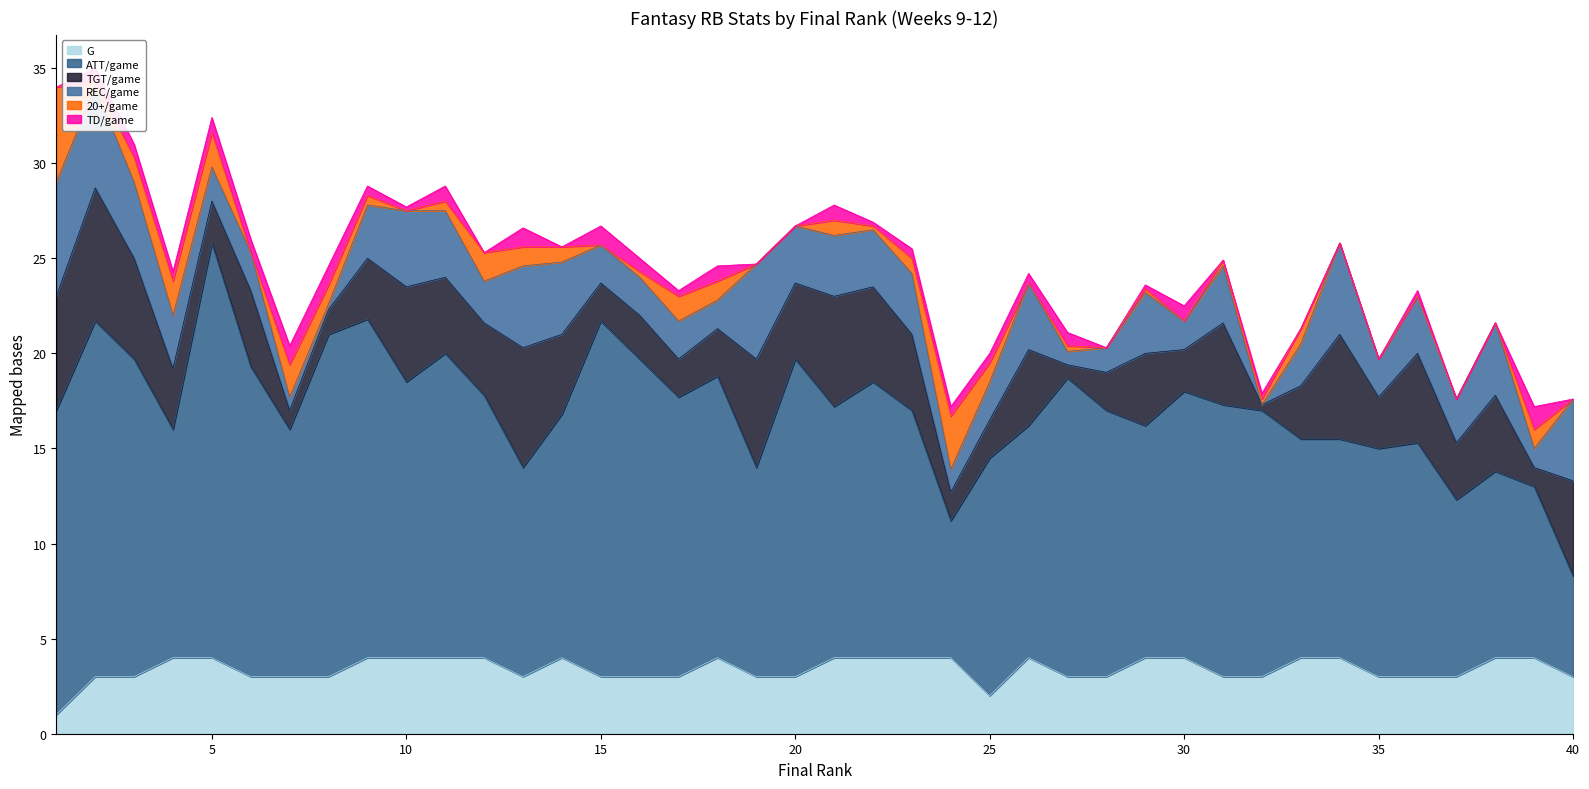

True or false: REC/game and TGT/game intersect in this chart.

False